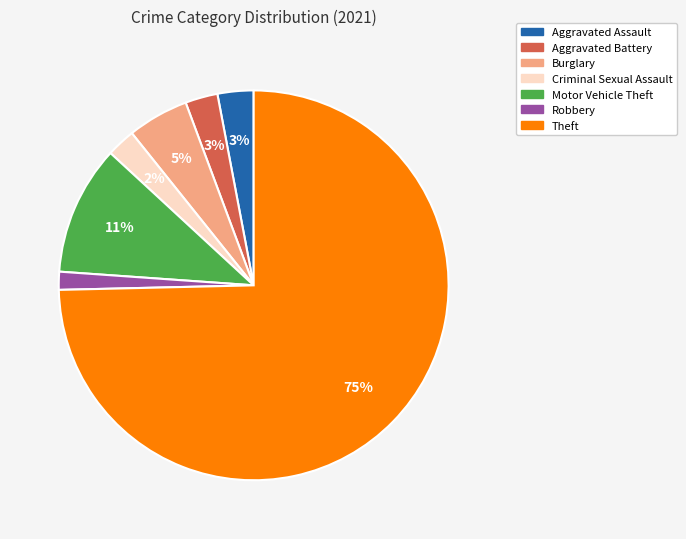

Is it true that Burglary is 5% of the pie?

True